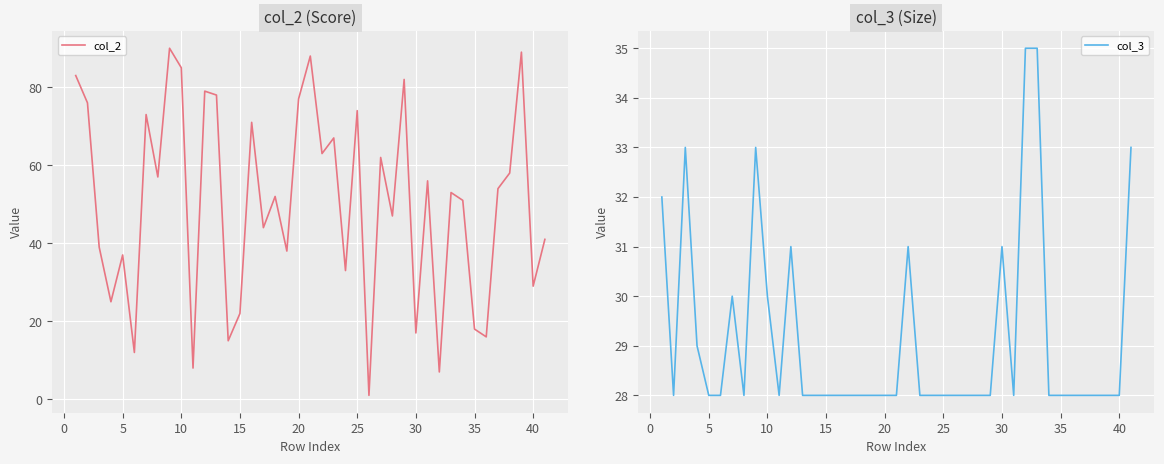

Which series ends up on top after the final intersection of col_3 and col_2?

col_3